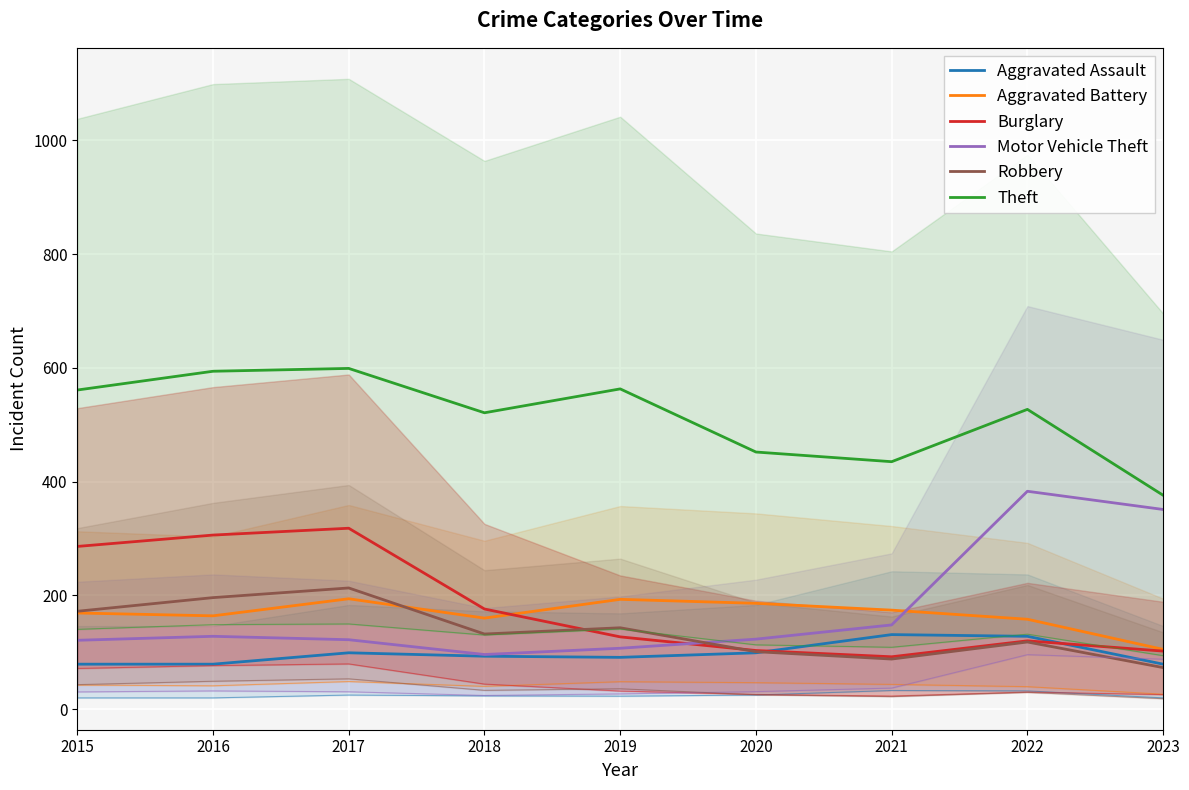

Reading left to right, extract all data points from this chart.

Aggravated Assault: 2015=79	2016=79	2017=99	2018=93	2019=91	2020=99	2021=131	2022=128	2023=79
Aggravated Battery: 2015=169	2016=164	2017=194	2018=160	2019=193	2020=186	2021=174	2022=158	2023=105
Burglary: 2015=286	2016=306	2017=318	2018=176	2019=127	2020=103	2021=92	2022=120	2023=102
Motor Vehicle Theft: 2015=121	2016=128	2017=122	2018=96	2019=107	2020=123	2021=148	2022=383	2023=351
Robbery: 2015=172	2016=196	2017=213	2018=132	2019=143	2020=101	2021=88	2022=118	2023=73
Theft: 2015=561	2016=594	2017=599	2018=521	2019=563	2020=452	2021=435	2022=527	2023=376